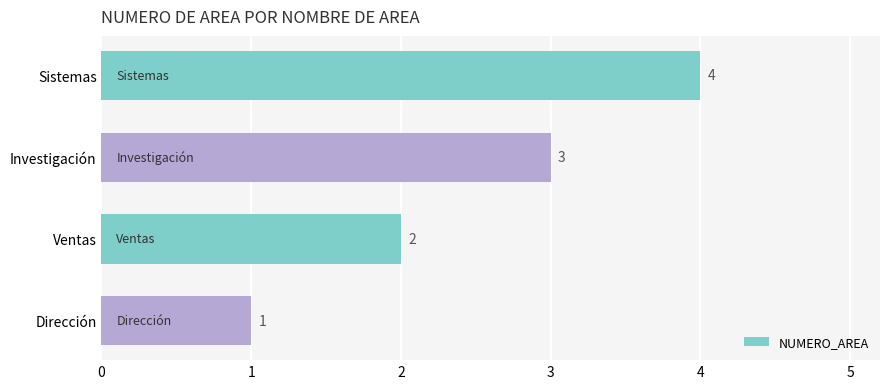

How many data points are less than 3?

2